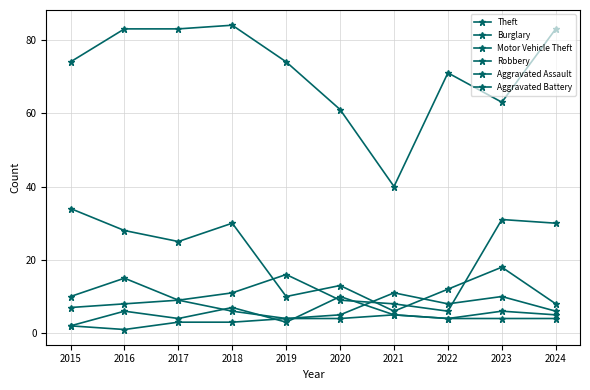

Reading right to left, transcribe all the data shown in this chart.

Theft: 83	63	71	40	61	74	84	83	83	74
Burglary: 8	18	12	6	13	10	30	25	28	34
Motor Vehicle Theft: 30	31	6	8	9	16	11	9	15	10
Robbery: 6	10	8	11	5	4	6	9	8	7
Aggravated Assault: 5	6	4	5	10	3	7	4	6	2
Aggravated Battery: 4	4	4	5	4	4	3	3	1	2